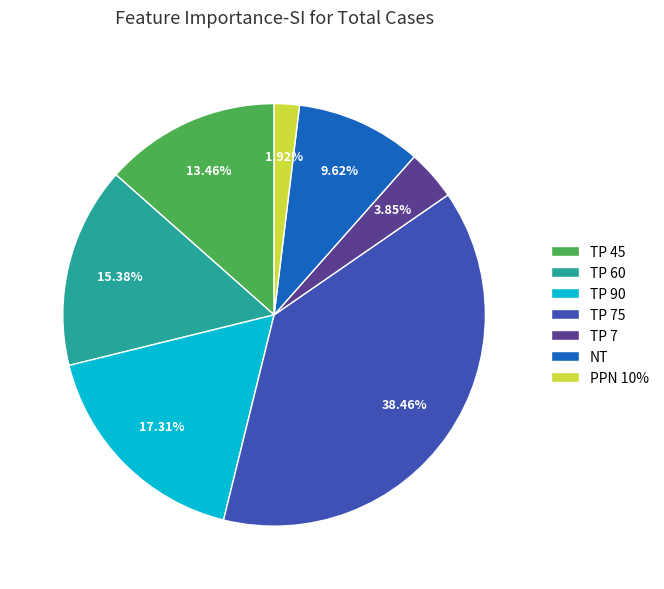

To the nearest percent, what is the average slice percentage?

14%